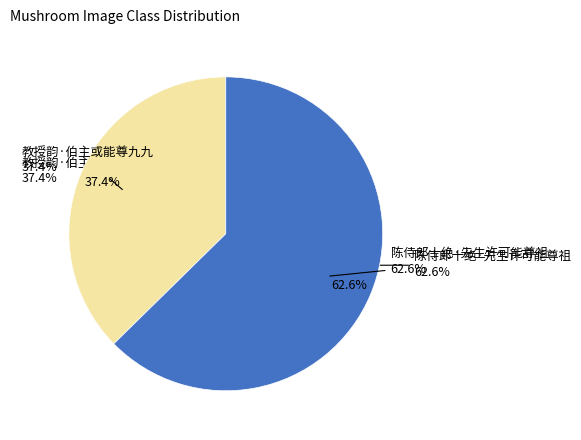

True or false: 陈侍郎十绝·先生许可能尊祖 accounts for 73% of the total.

False